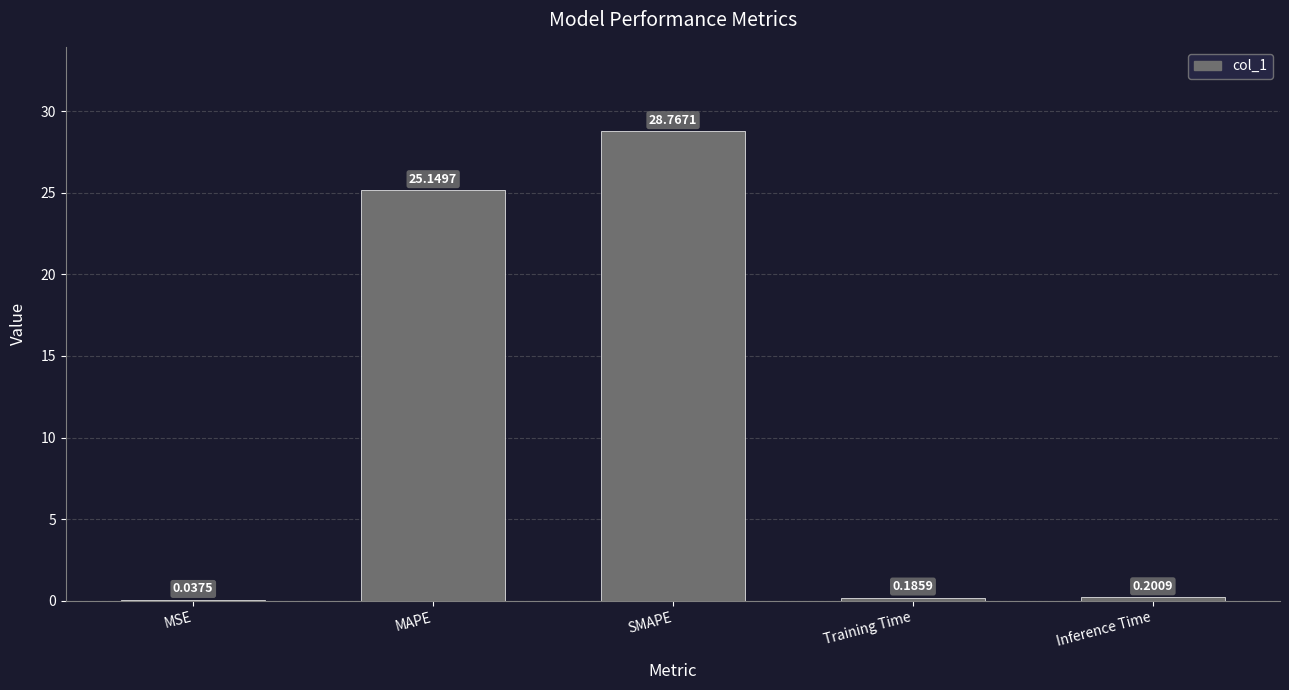

Between Training Time and Inference Time, which is larger?

Inference Time